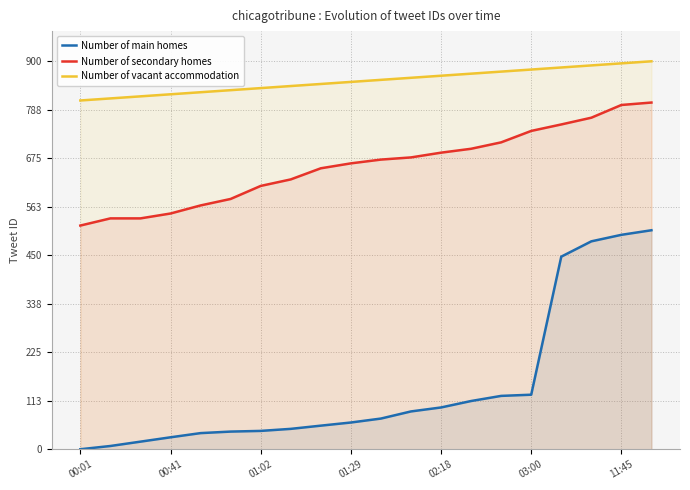

What are all the series names shown in the legend?

Number of main homes, Number of secondary homes, Number of vacant accommodation